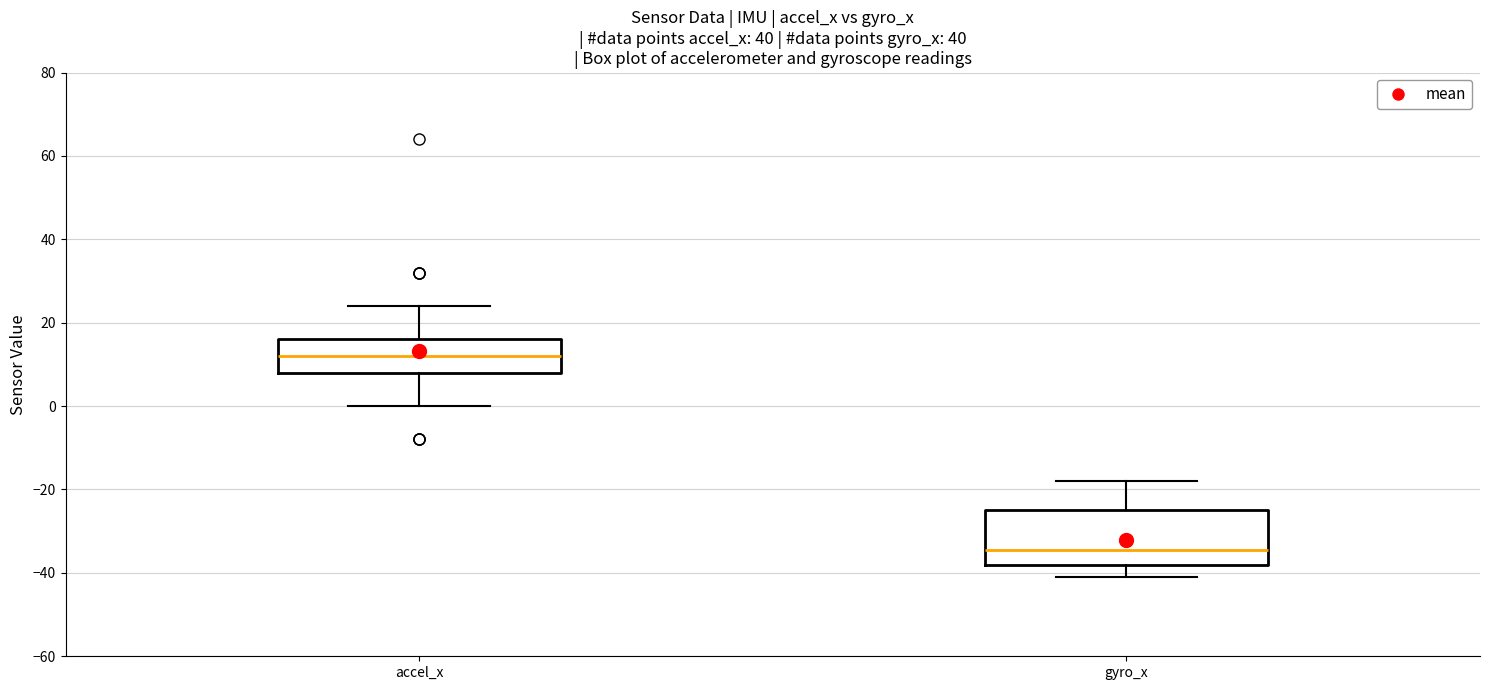

Where does the upper whisker of the box for gyro_x end on the y-axis? The values are not printed on the chart, so give them approximately, as read against the axis.

-18